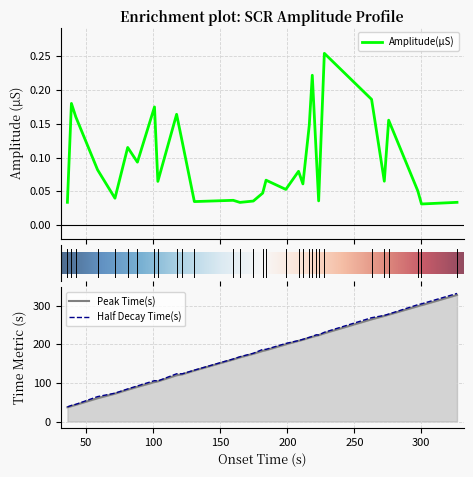

The value of Peak Time(s) at 184.1383004 is 84.6. True or false?

False